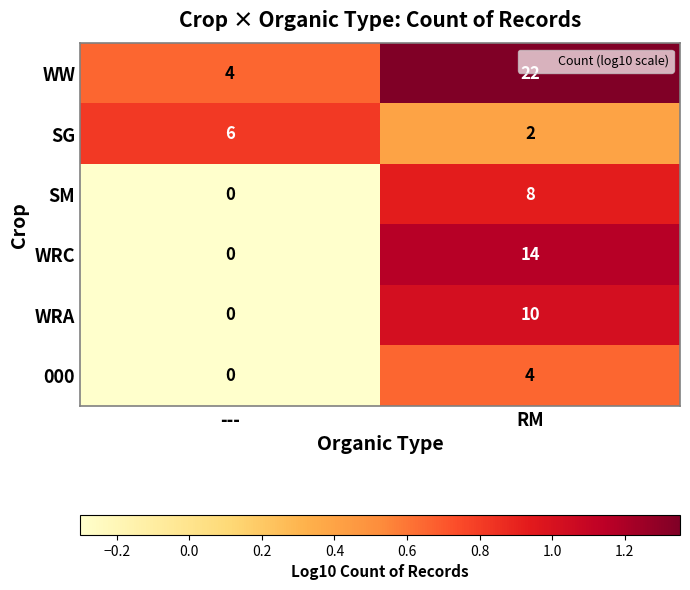

How many distinct data groups are displayed?

6